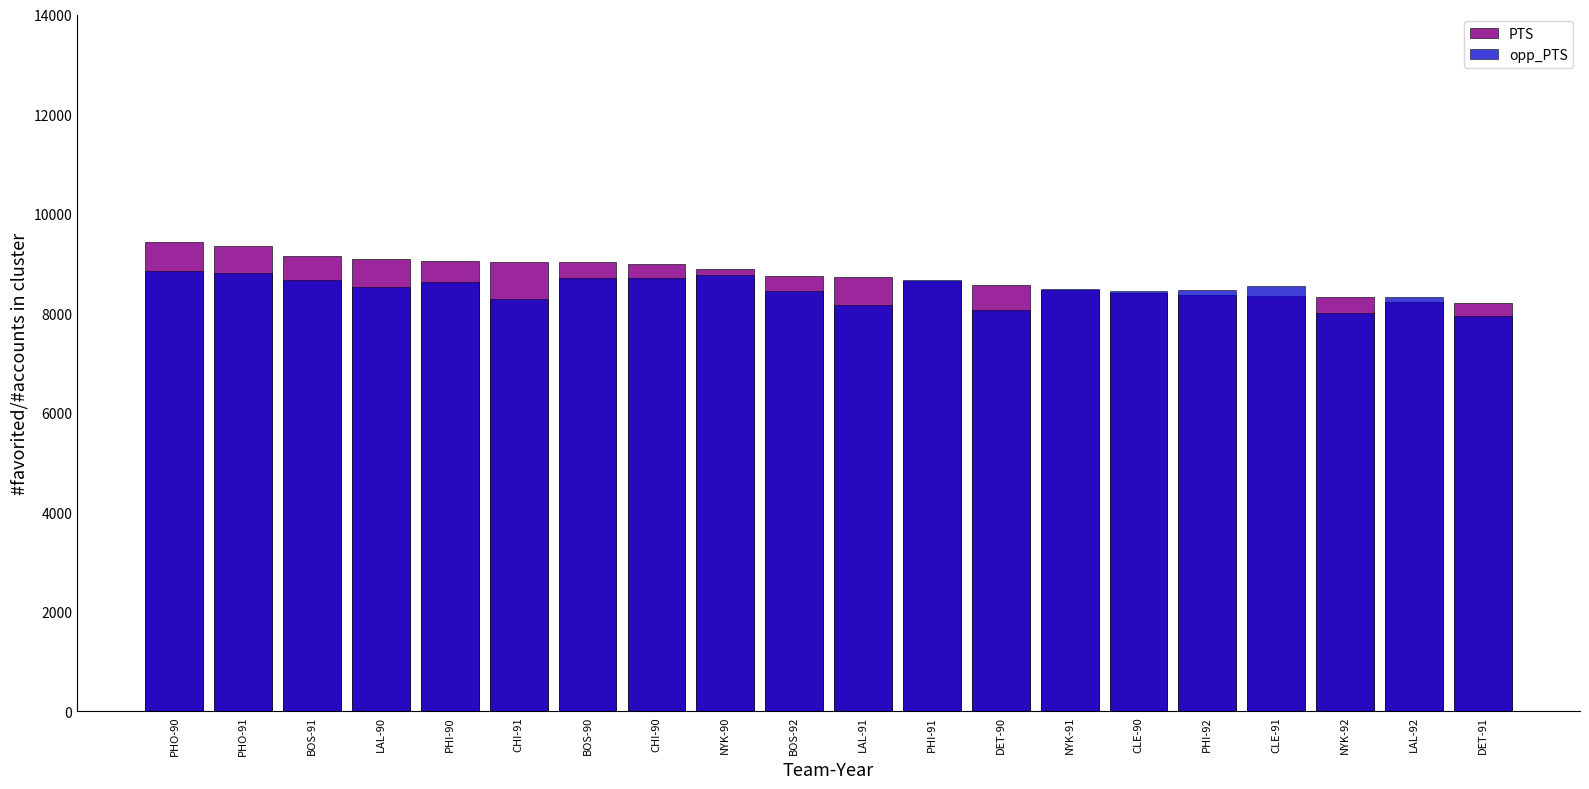

True or false: PTS has a value of 9348 at PHO-91.

True